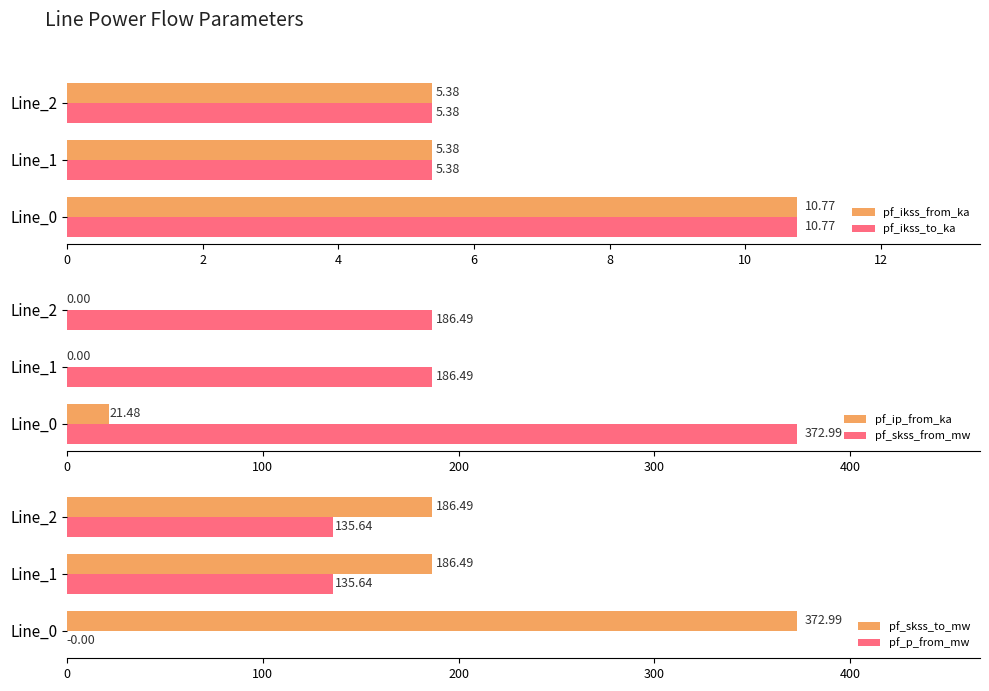

The value of pf_ikss_to_ka at Line_1 is 2.5. True or false?

False